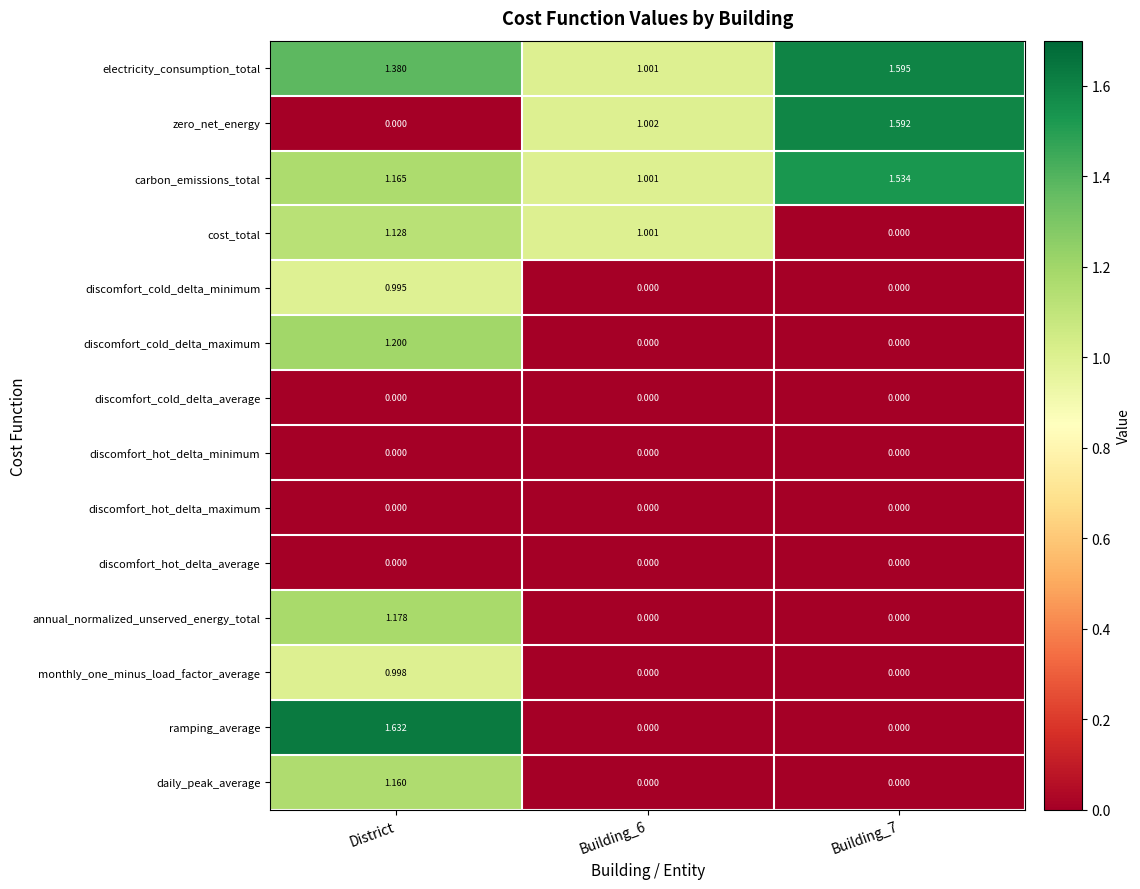

Which category has the highest value across all series?

District